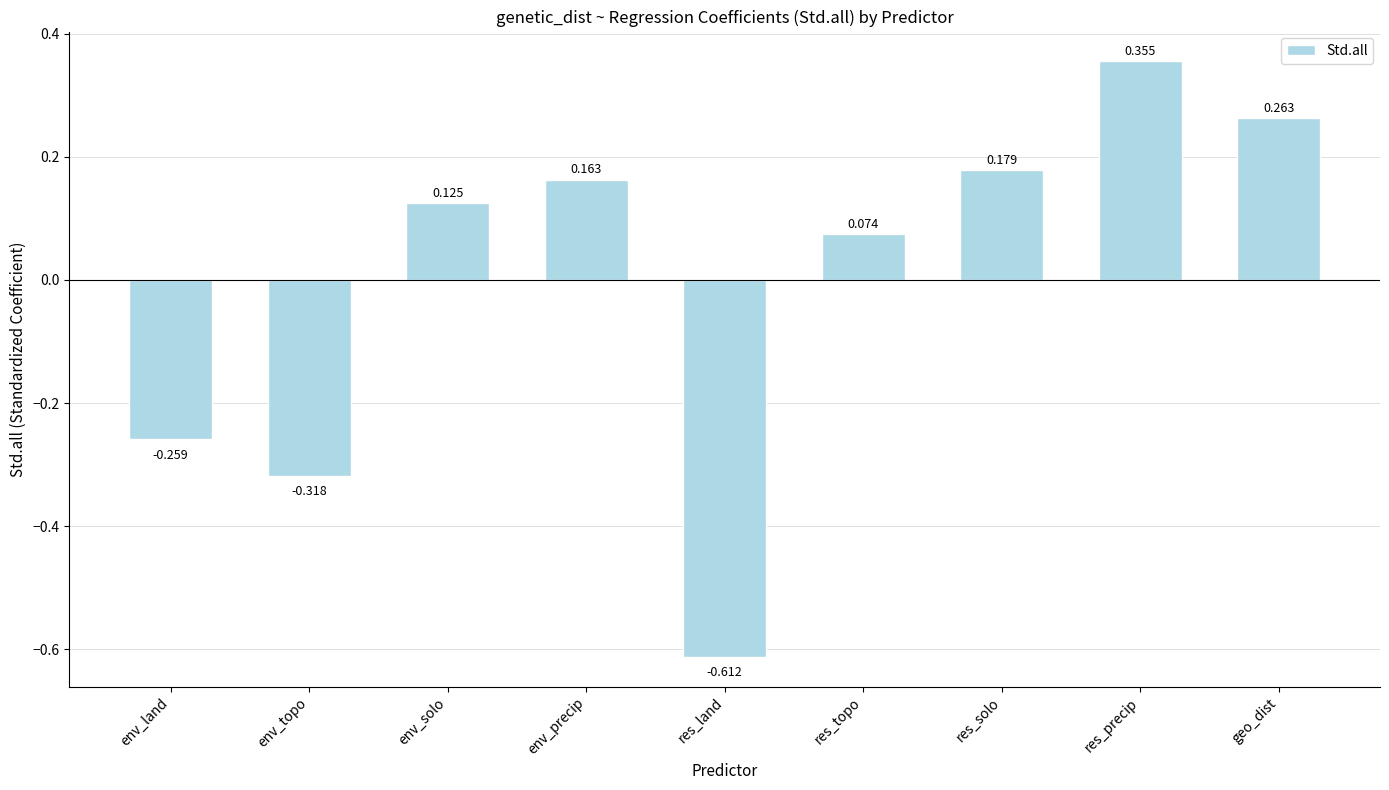

Between geo_dist and env_solo, which is larger?

geo_dist